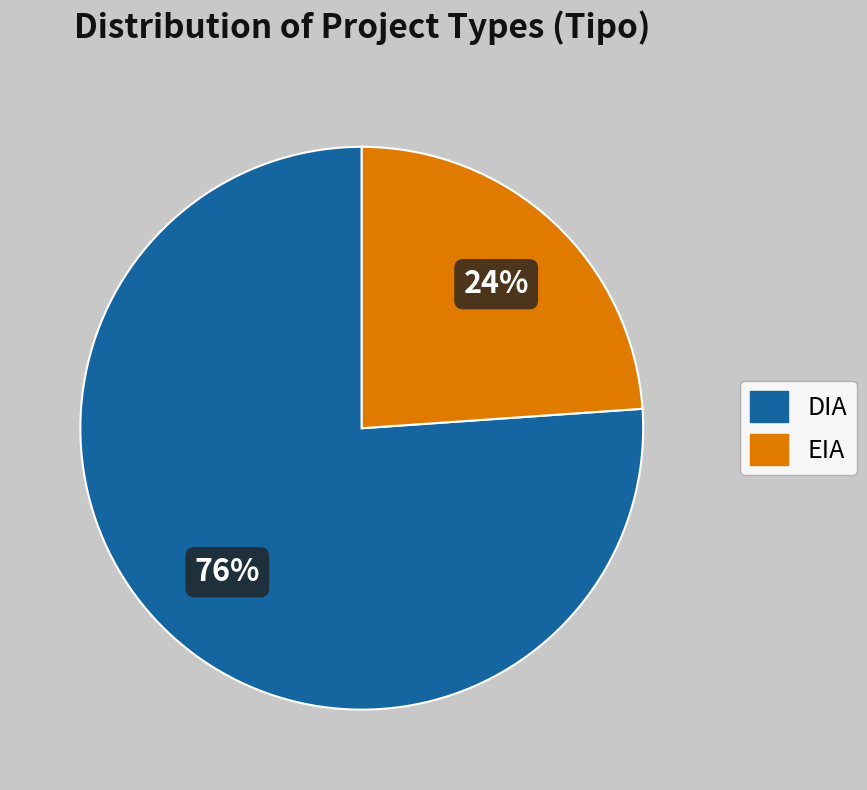

How many segments does this pie chart have?

2